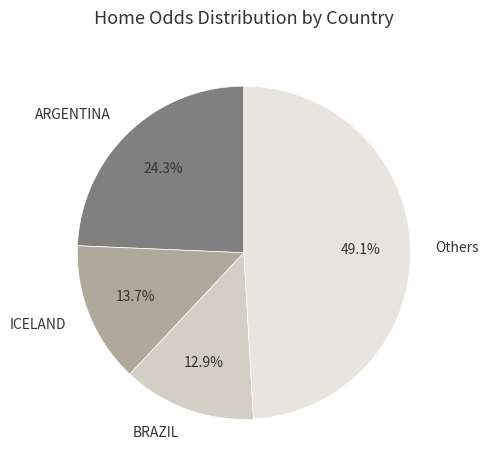

What is the ratio of the value at Others to the value at ICELAND?

3.6